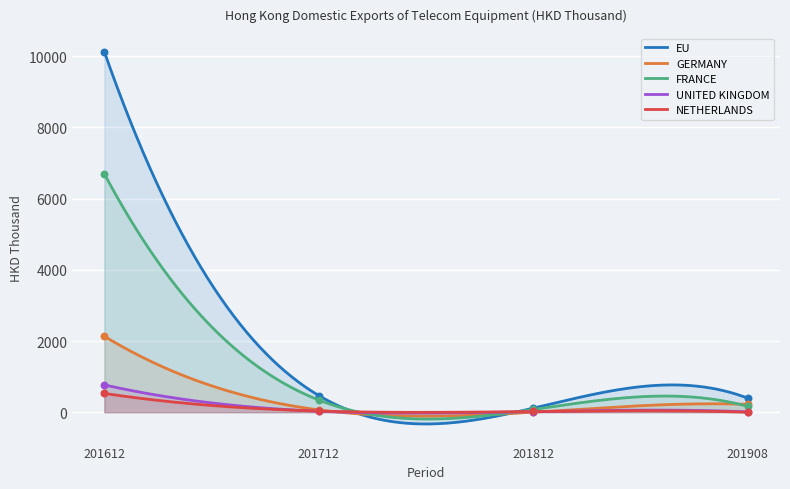

What is the highest value of the UNITED KINGDOM series?

767.0